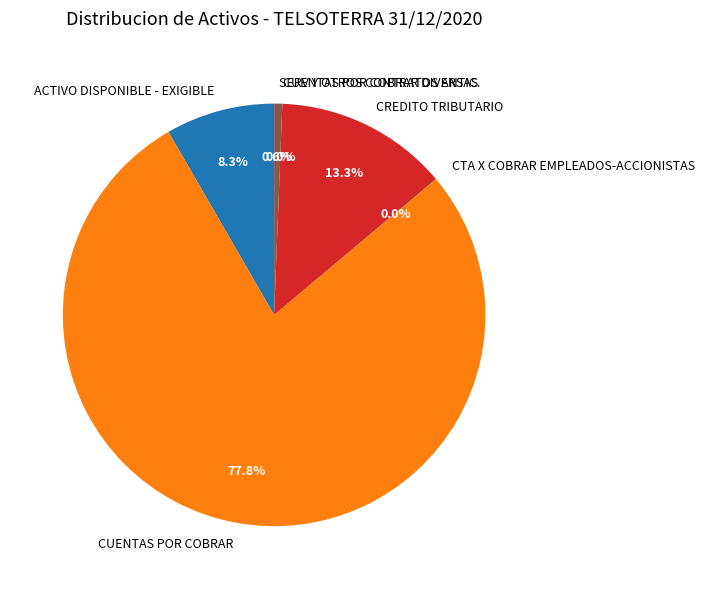

Rank the categories by value from lowest to highest.

CUENTAS POR COBRAR DIVERSAS, CTA X COBRAR EMPLEADOS-ACCIONISTAS, SERV Y OTROS CONTRATOS ANTIC., ACTIVO DISPONIBLE - EXIGIBLE, CREDITO TRIBUTARIO, CUENTAS POR COBRAR